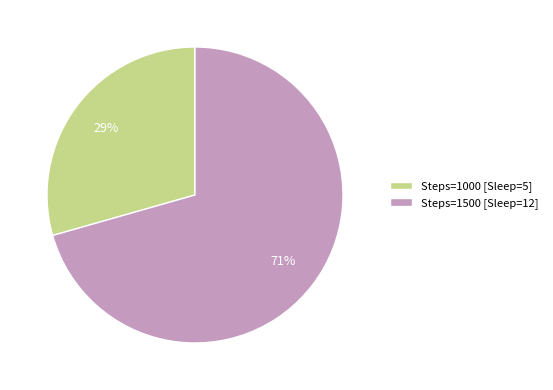

To the nearest percent, what percentage of the pie is Steps=1500 [Sleep=12]?

71%